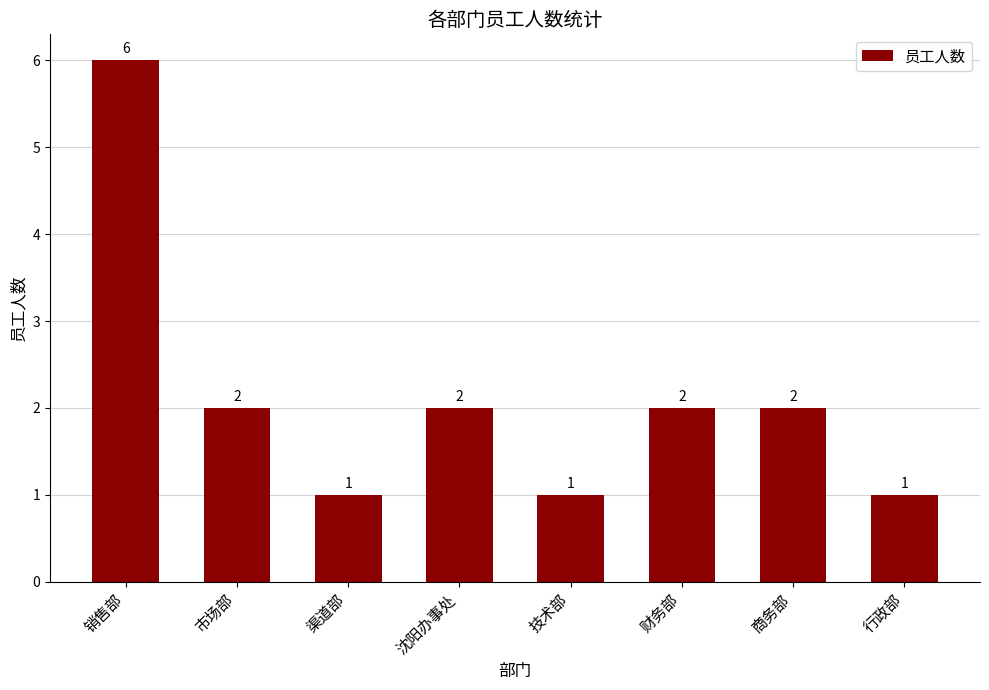

How many series are shown in this chart?

1